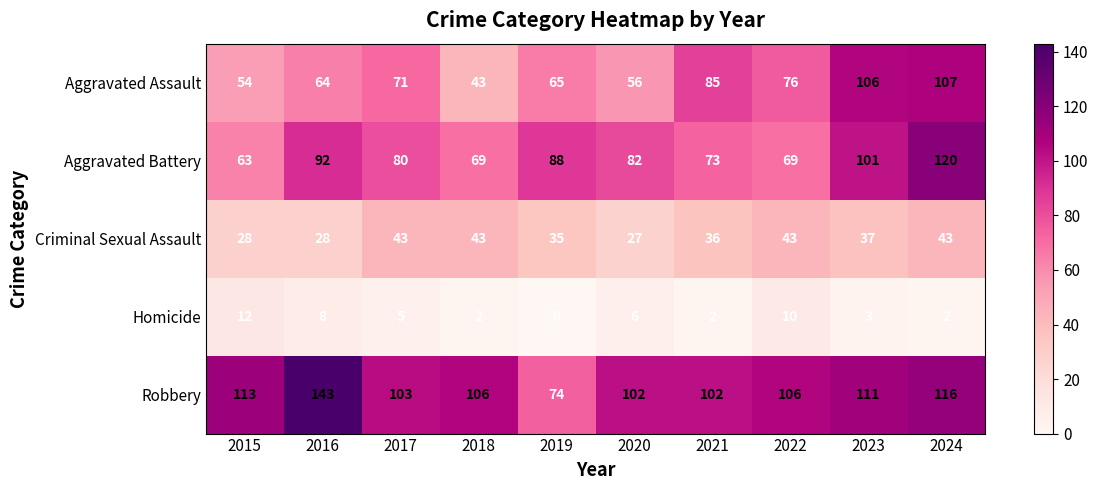

List the labels in order of Aggravated Assault value, largest first.

2024, 2023, 2021, 2022, 2017, 2019, 2016, 2020, 2015, 2018